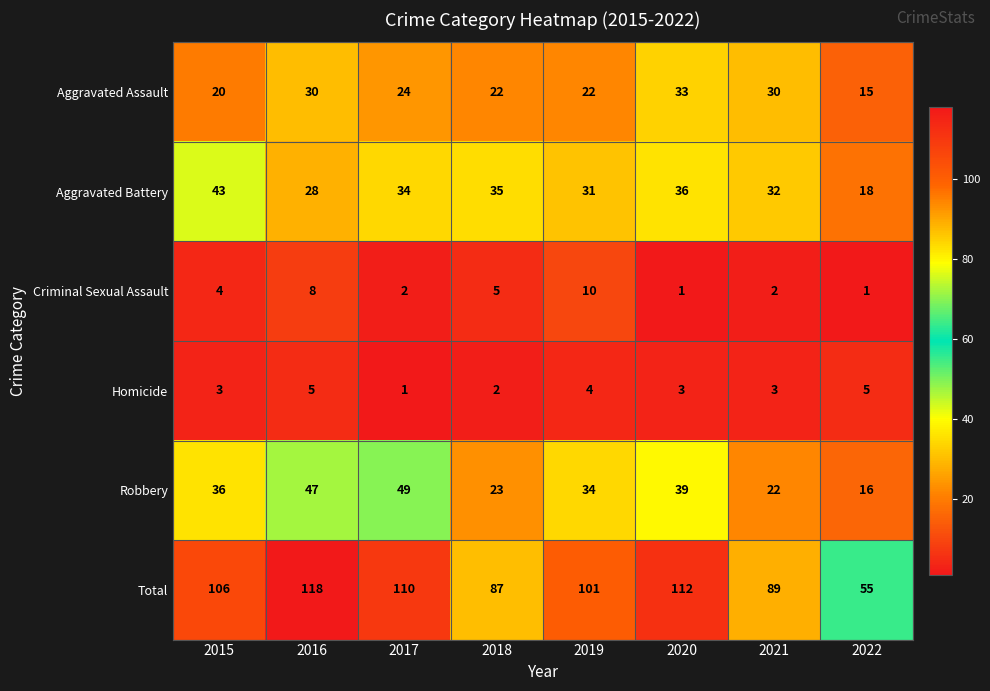

What is the total value across all series at 2015?

212